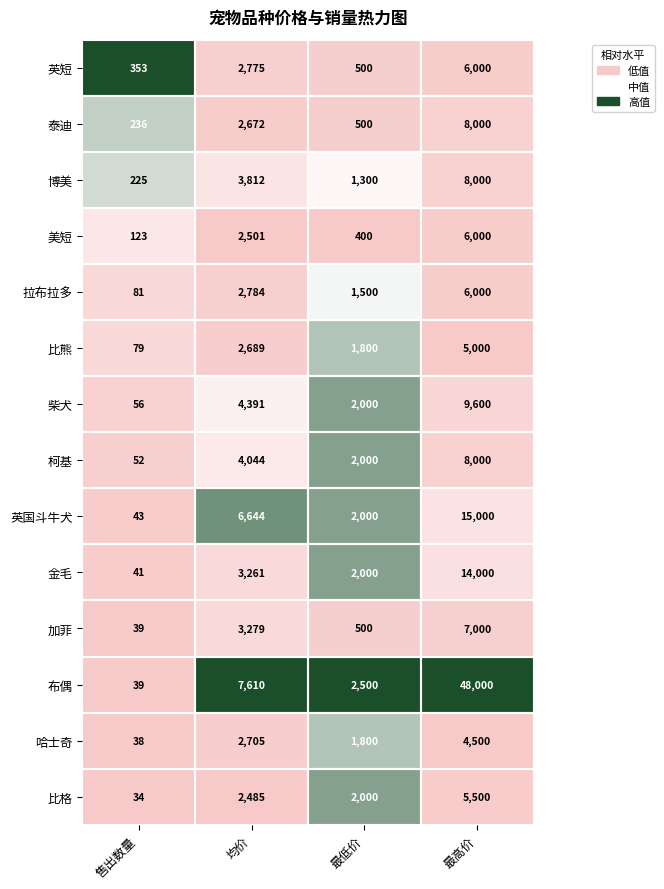

Which label corresponds to the smallest value in the chart?

售出数量